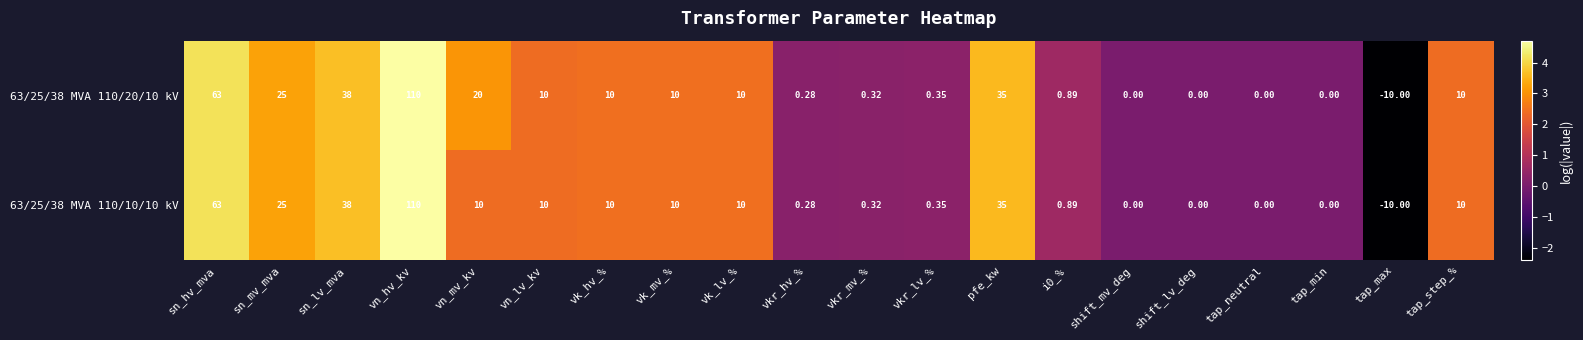

Which series has the largest total across all categories?

63/25/38 MVA 110/20/10 kV